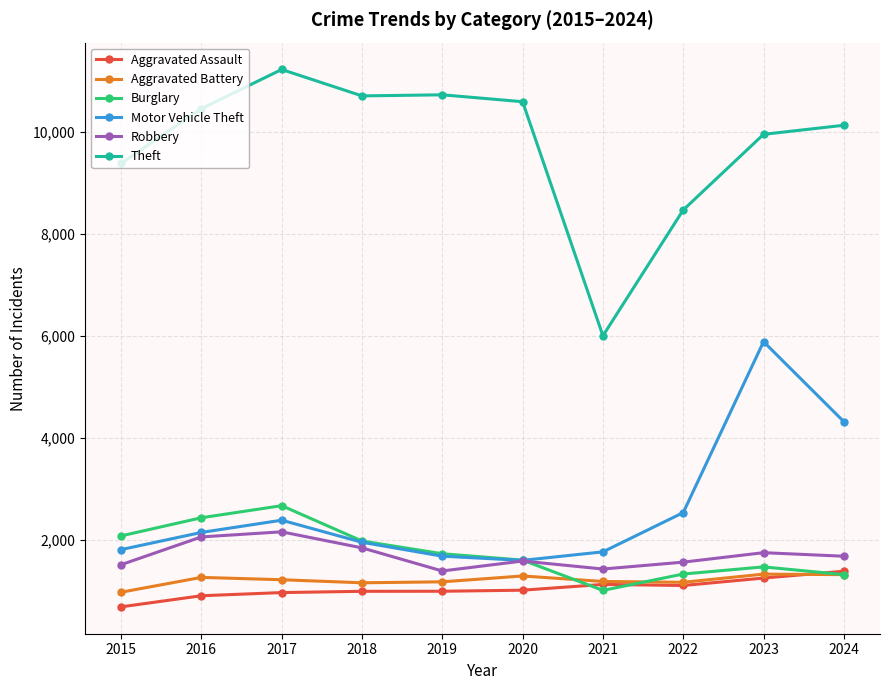

At how many categories does at least one series exceed 3489?

10